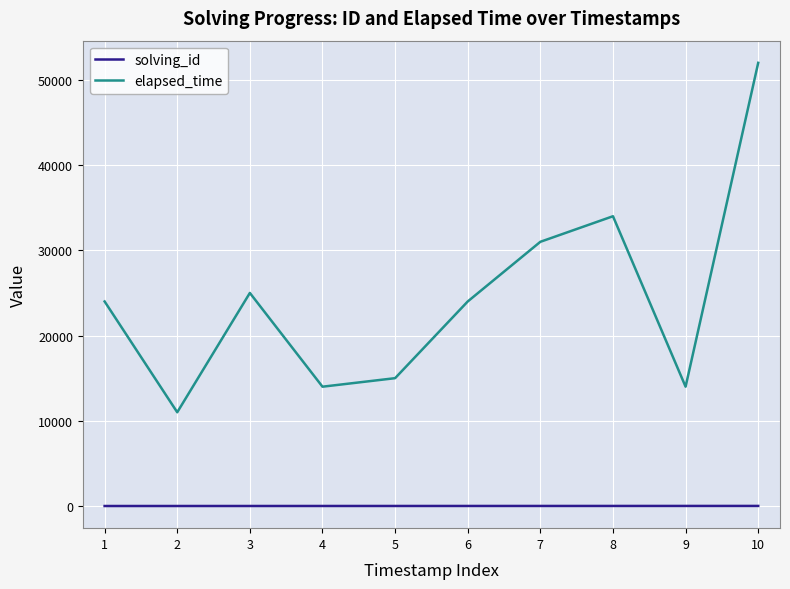

True or false: solving_id and elapsed_time cross at least once.

False